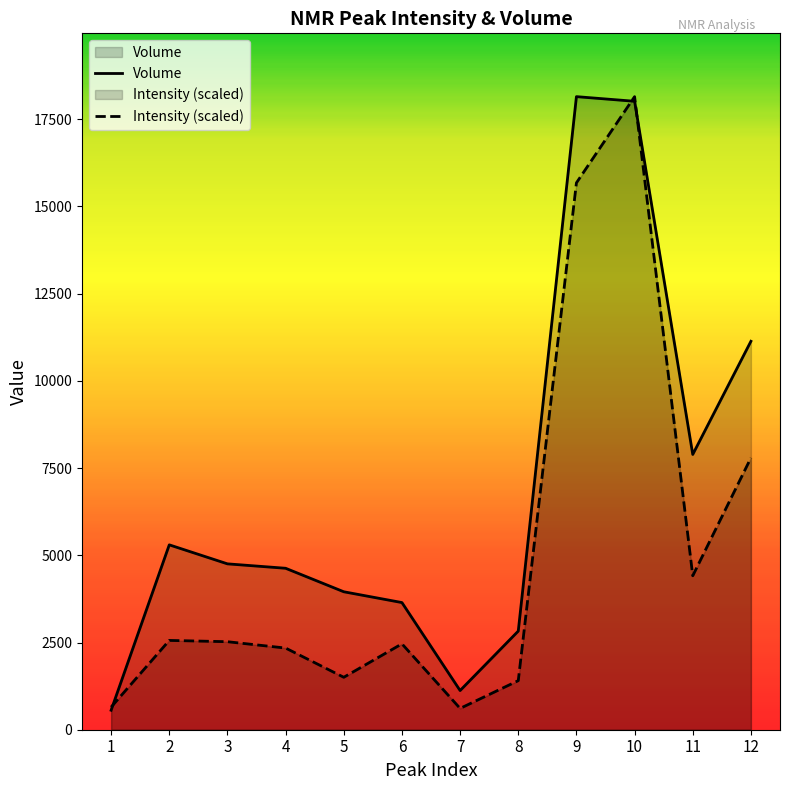

List the labels in order of Volume value, smallest first.

1, 7, 8, 6, 5, 4, 3, 2, 11, 12, 10, 9